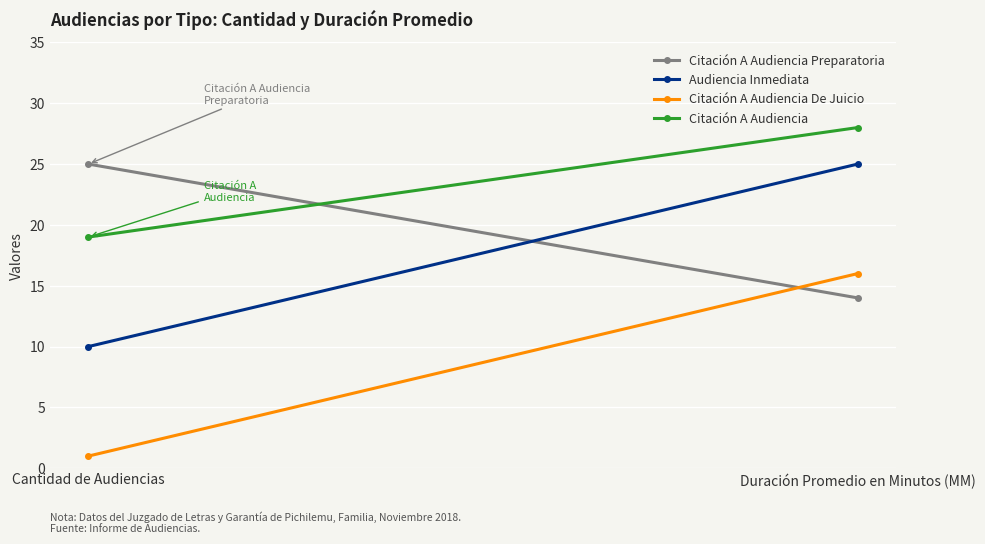

What is the highest value of the Audiencia Inmediata series?

25